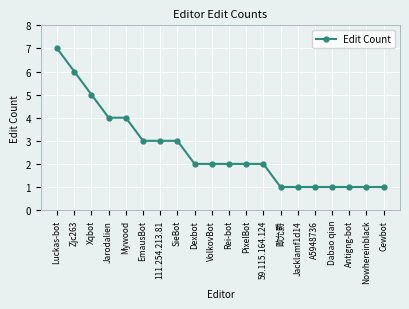

What is the change in value from Mywood to Dabao qian?

-3